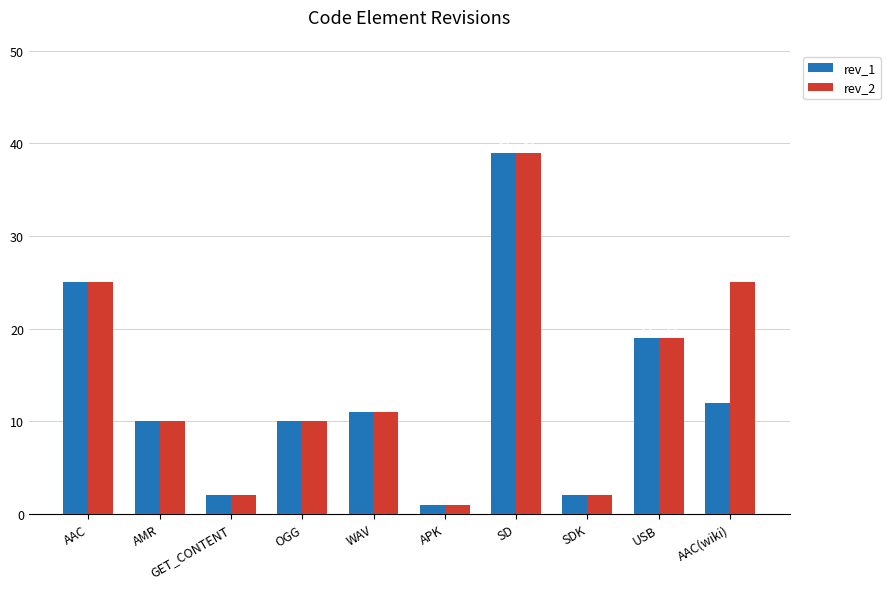

What is the sum of the rev_1 values at OGG and USB?

29